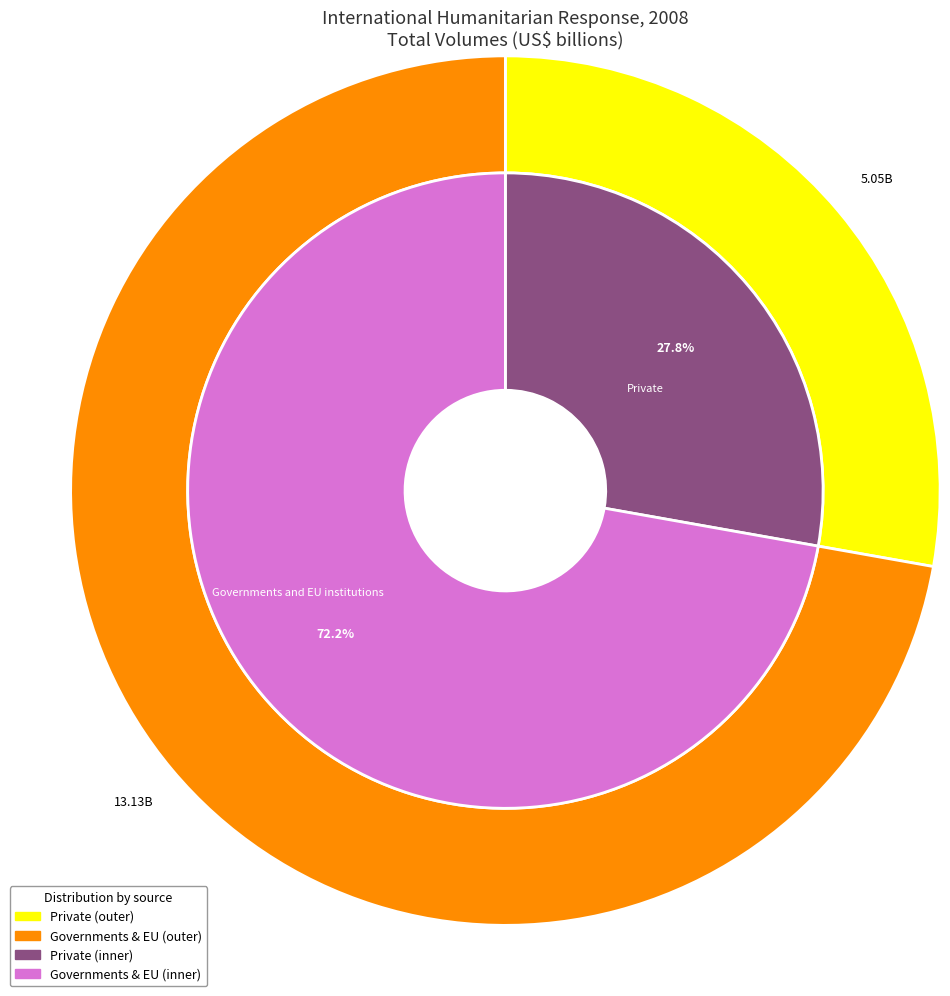

Approximately how many times larger is the value at Governments and EU institutions compared to Private?

2.6